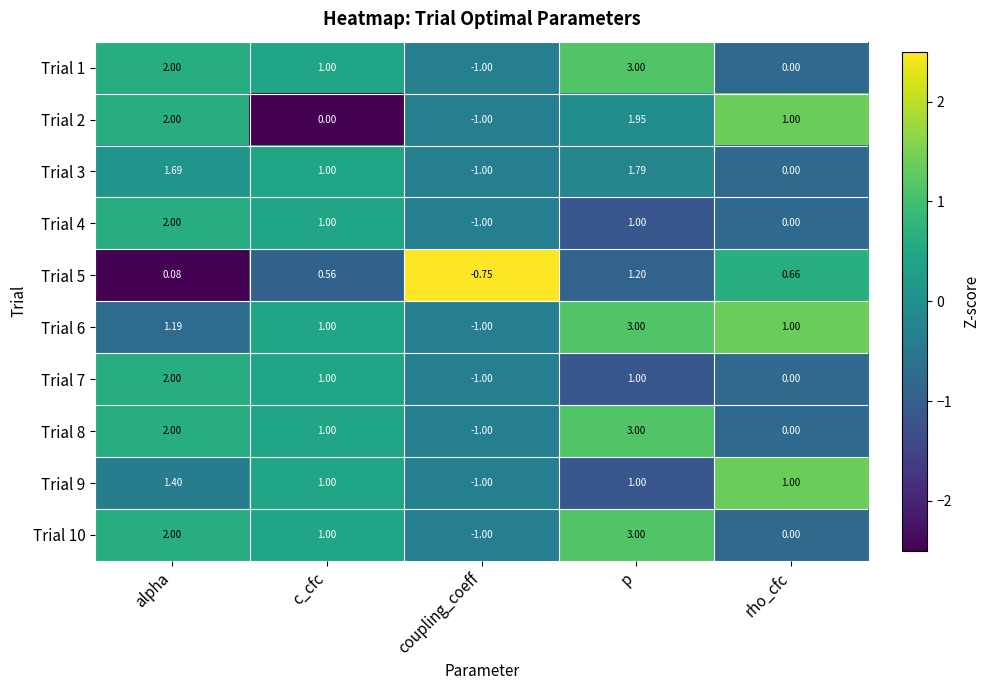

Rank the categories by Trial 1 value from highest to lowest.

p, alpha, c_cfc, rho_cfc, coupling_coeff